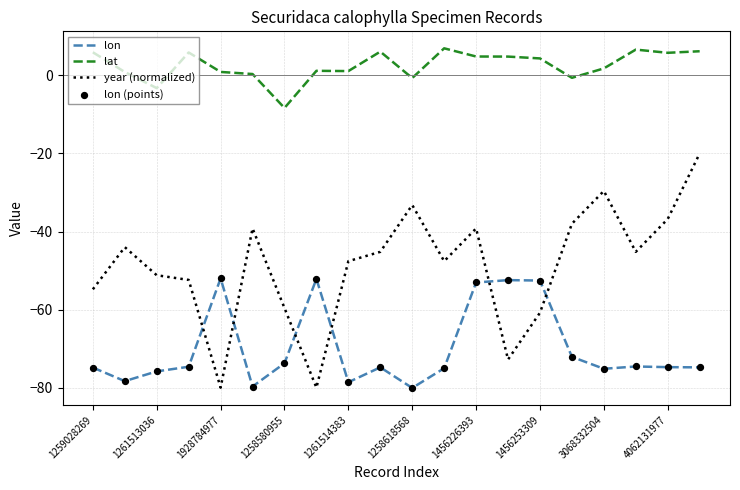

Which series has the largest range (max minus min)?

year (normalized)